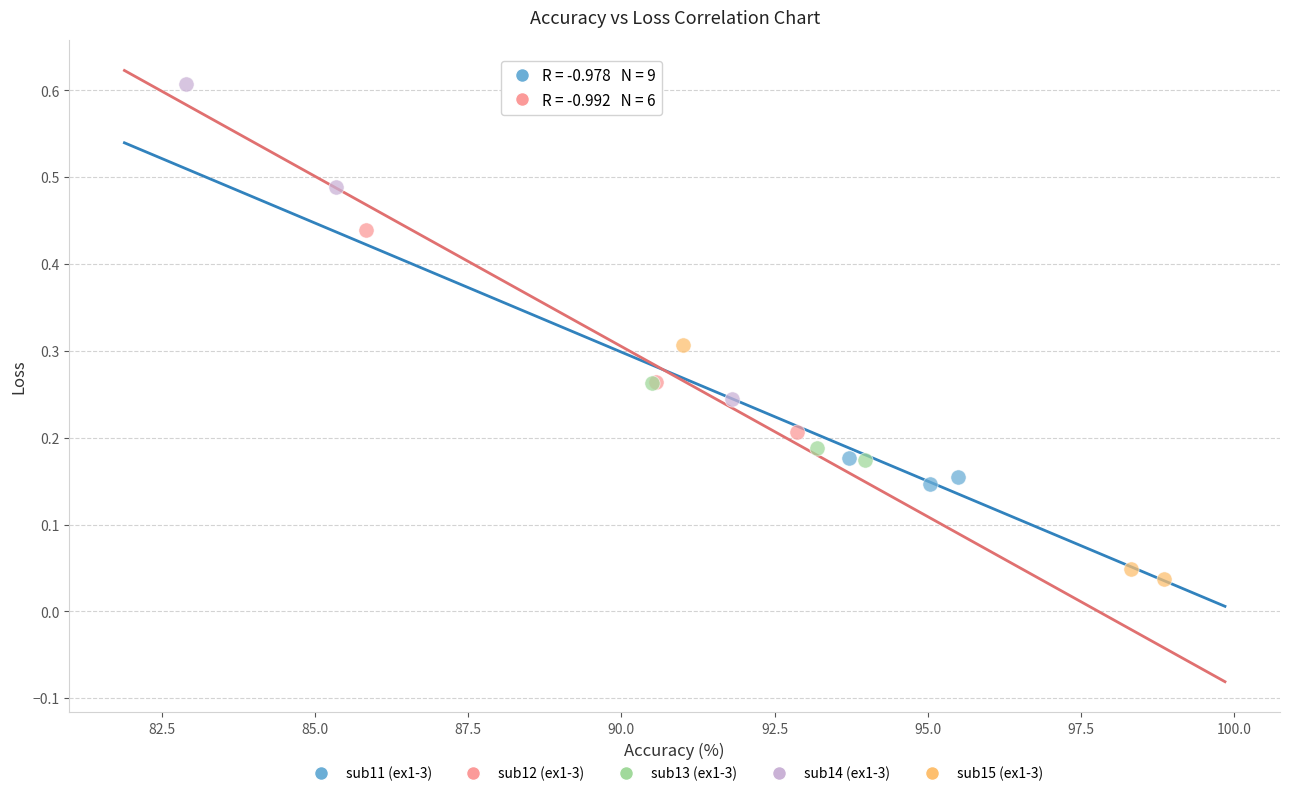

Which series has the largest Y range (max minus min)?

sub14 (ex1-3)